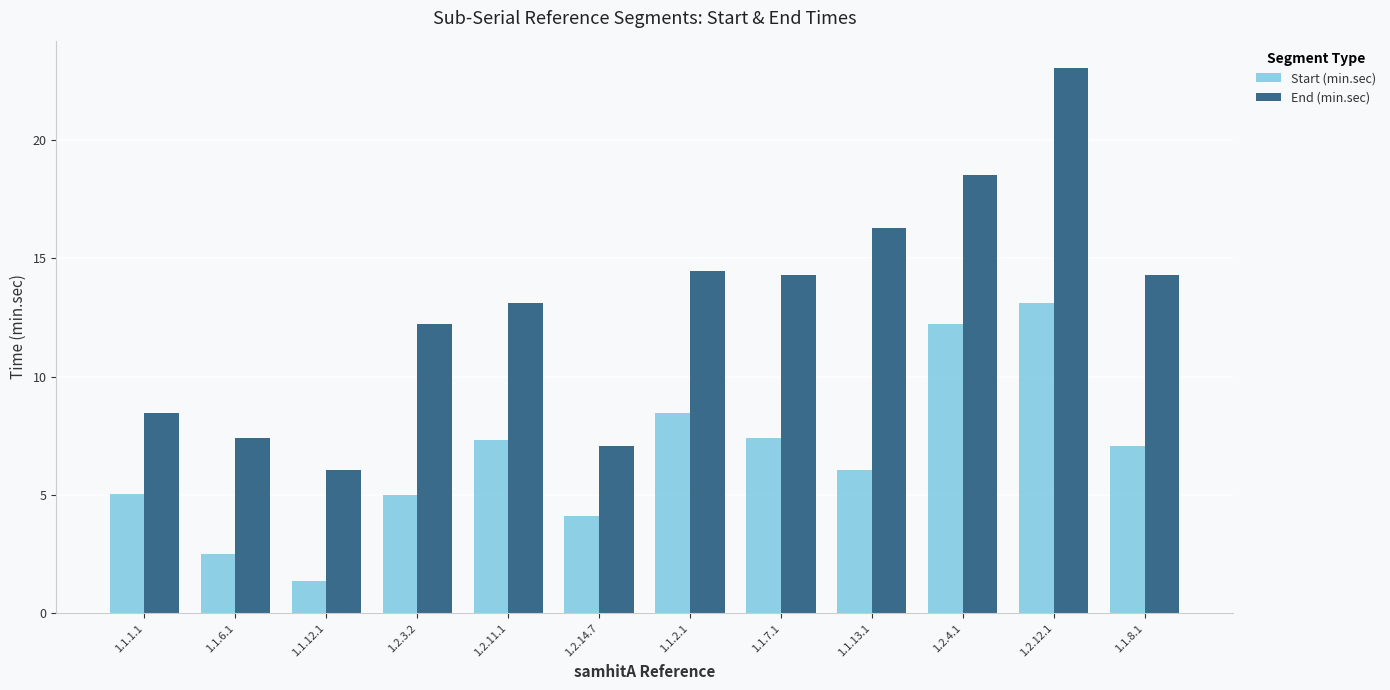

Which series changed the most between 1.2.3.2 and 1.2.4.1?

Start (min.sec)